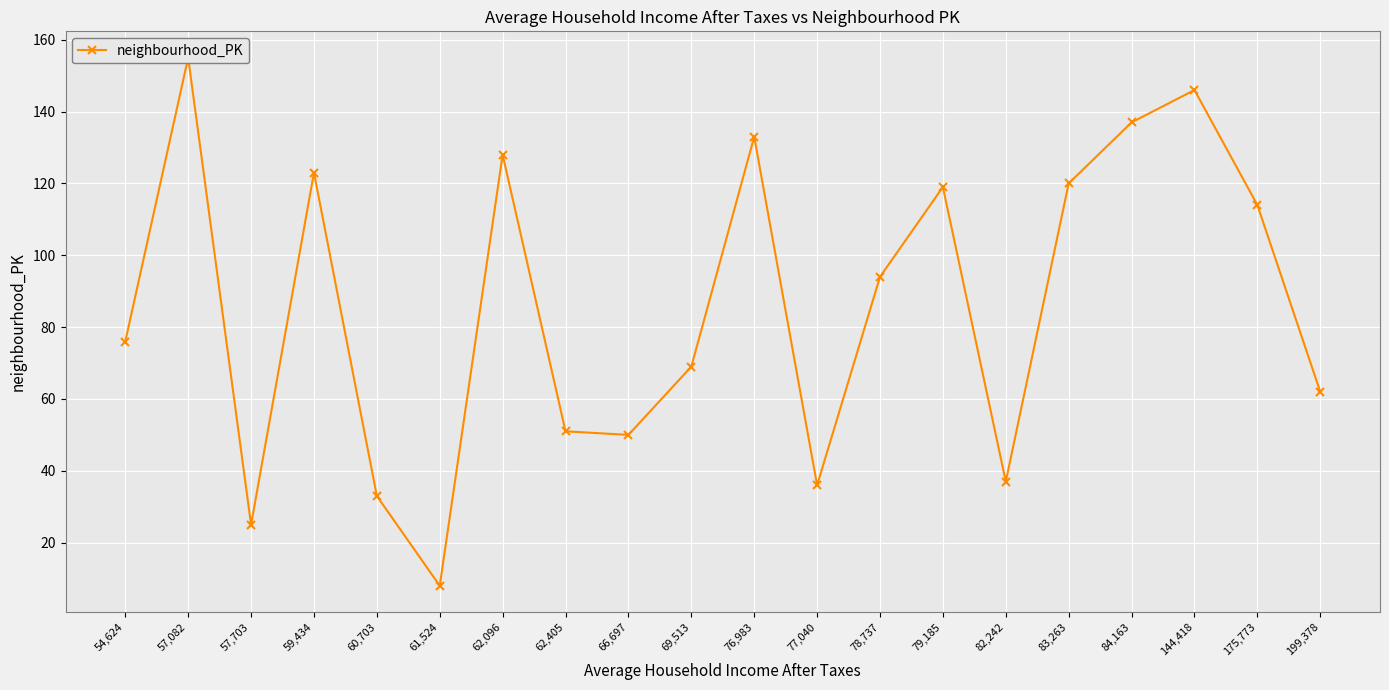

How many points are higher than both their immediate neighbors (excluding endpoints)?

6